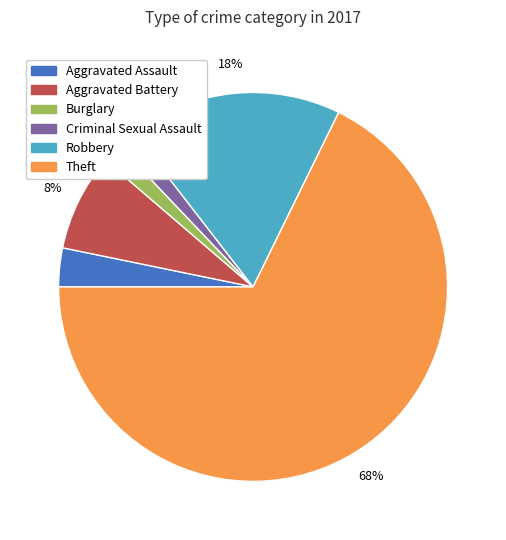

What is the majority slice?

Theft